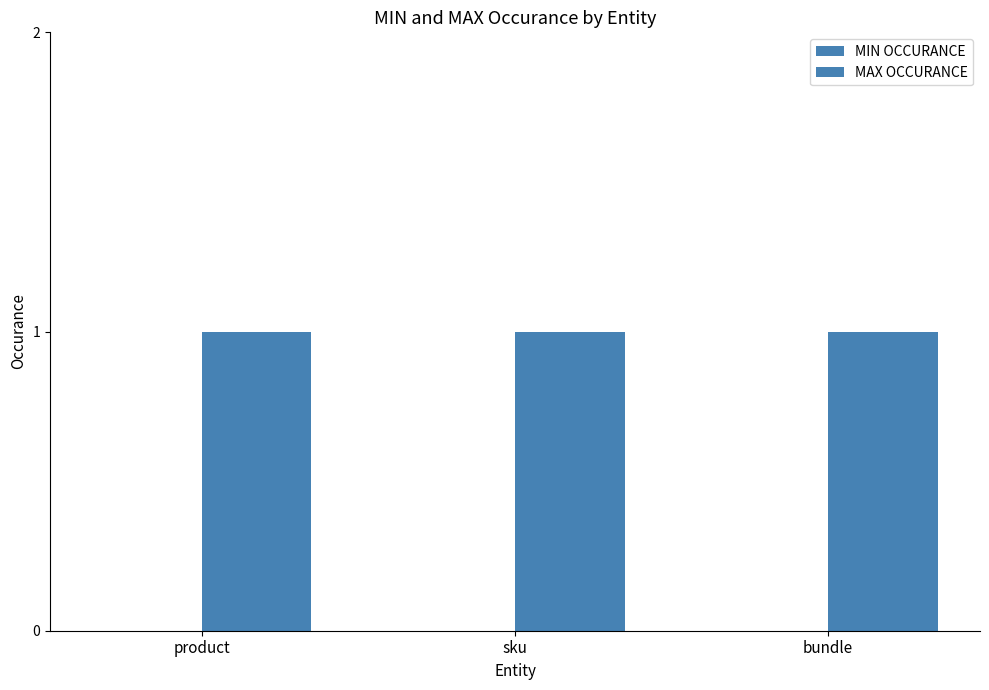

How many groups of bars are there?

3